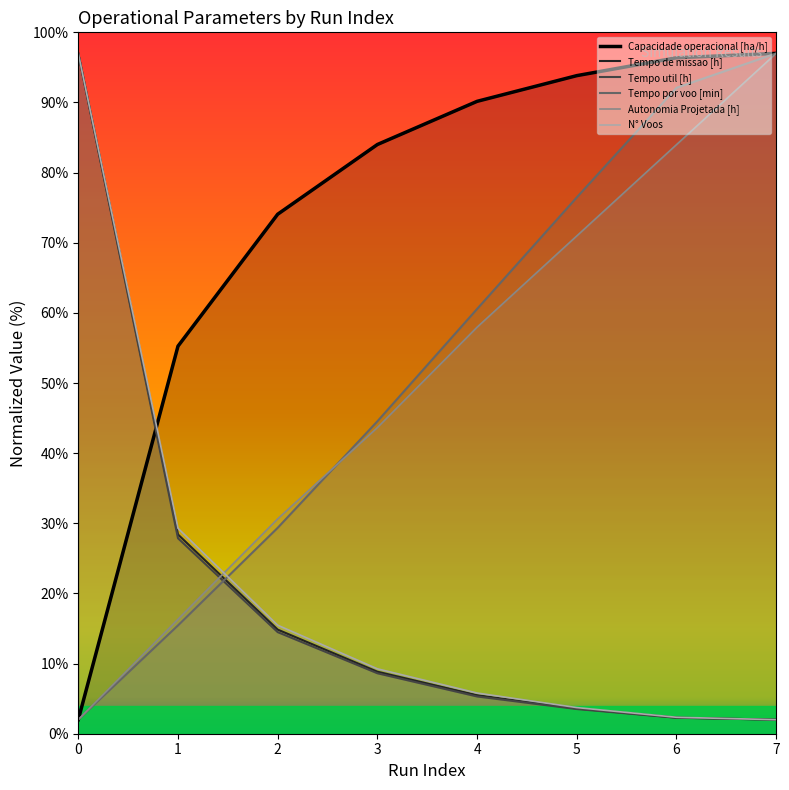

True or false: Tempo de missao [h] and Tempo util [h] intersect in this chart.

False